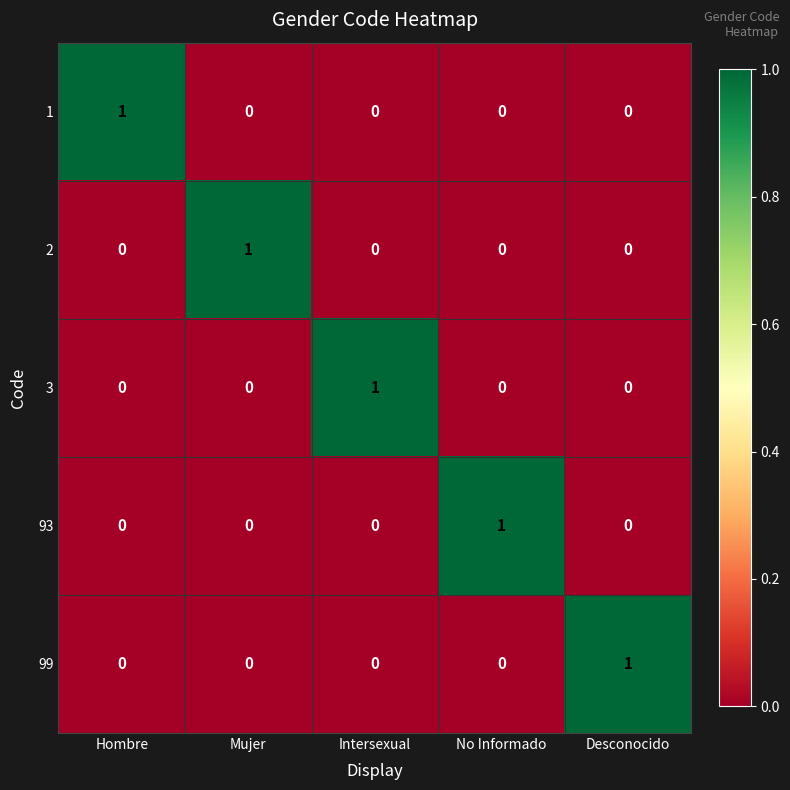

Count the 99 values in the range 0 to 1.

5